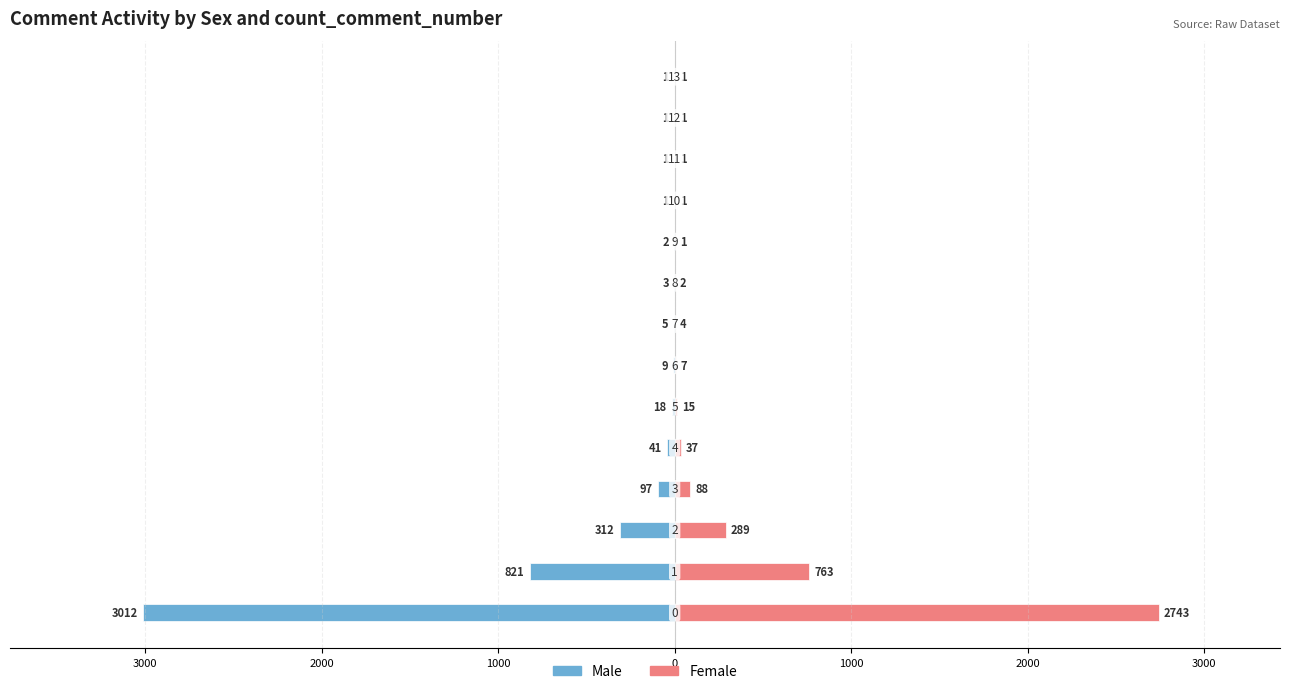

How many bars are there in total?

28